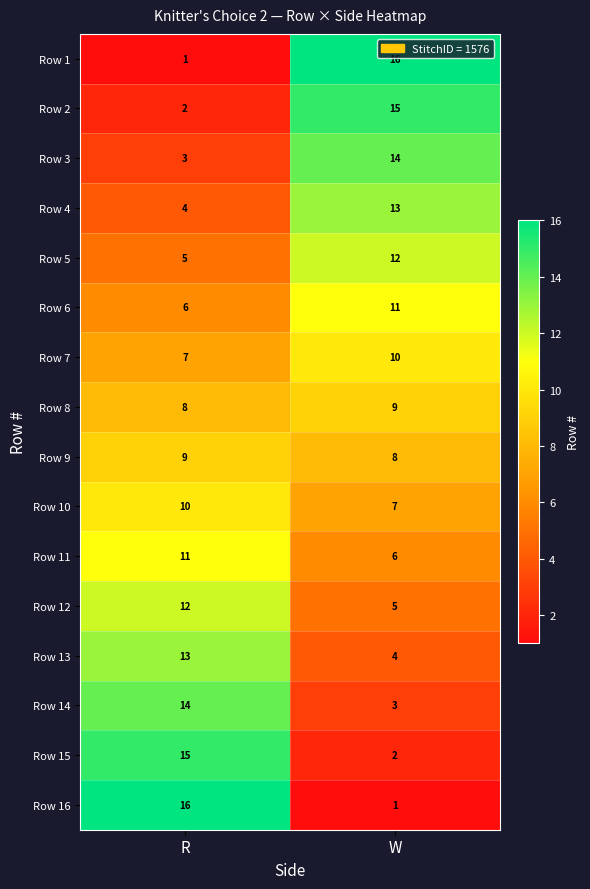

How many data points does each series have?

2